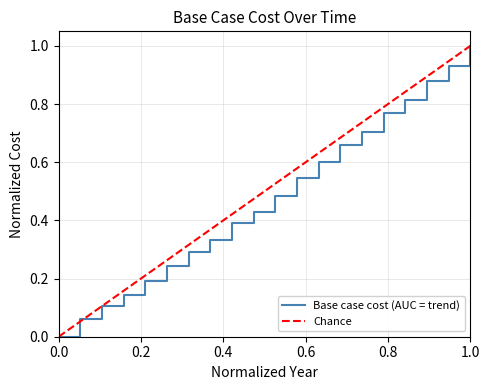

At which label does Base case cost (AUC = trend) reach its peak?

1.0